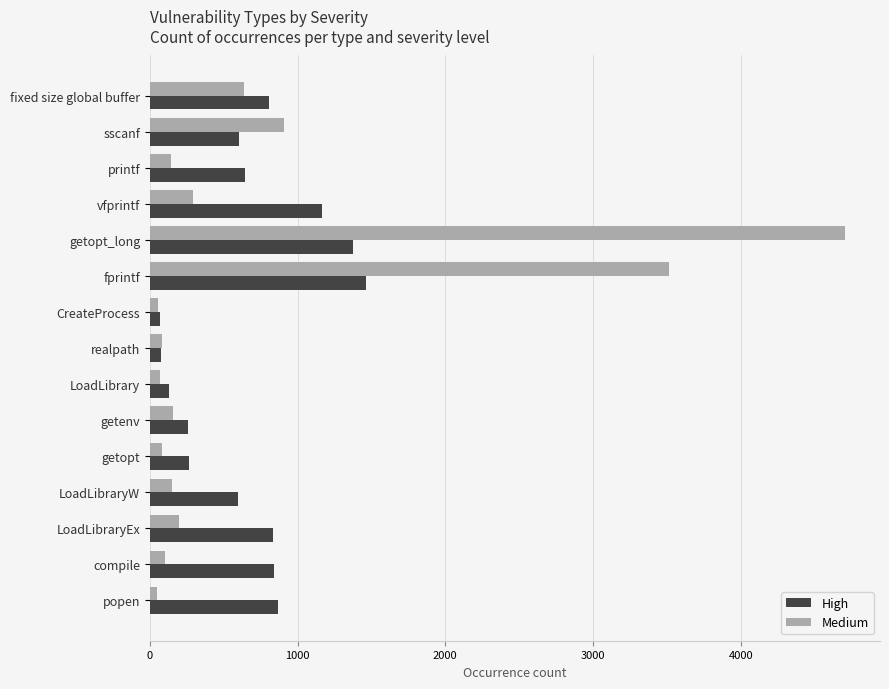

What is the spread (max minus min) of values at getenv?

101